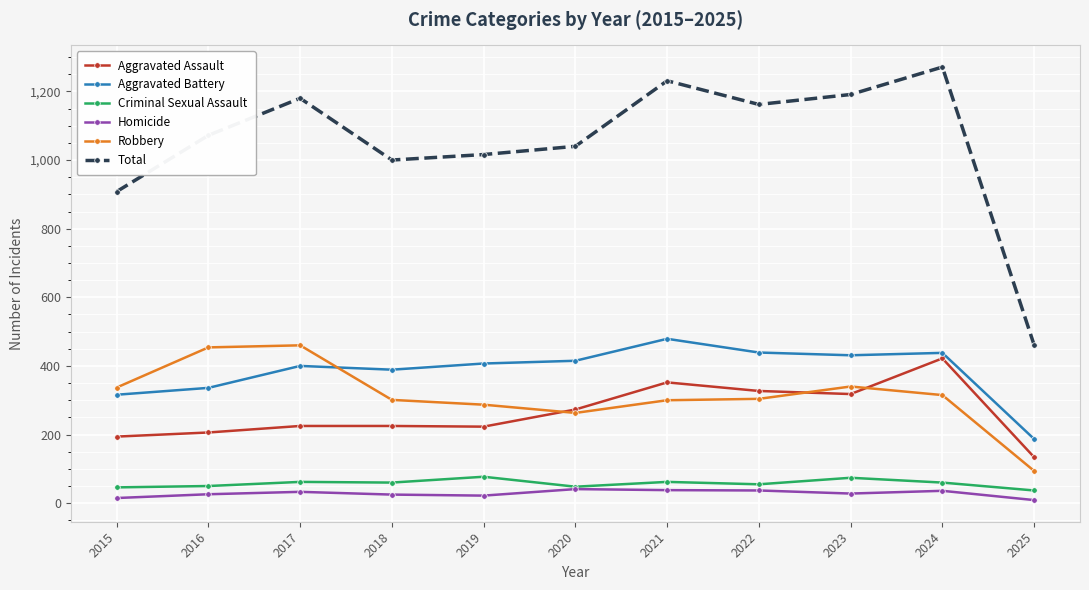

True or false: Criminal Sexual Assault has more than 1 interior local peaks.

True